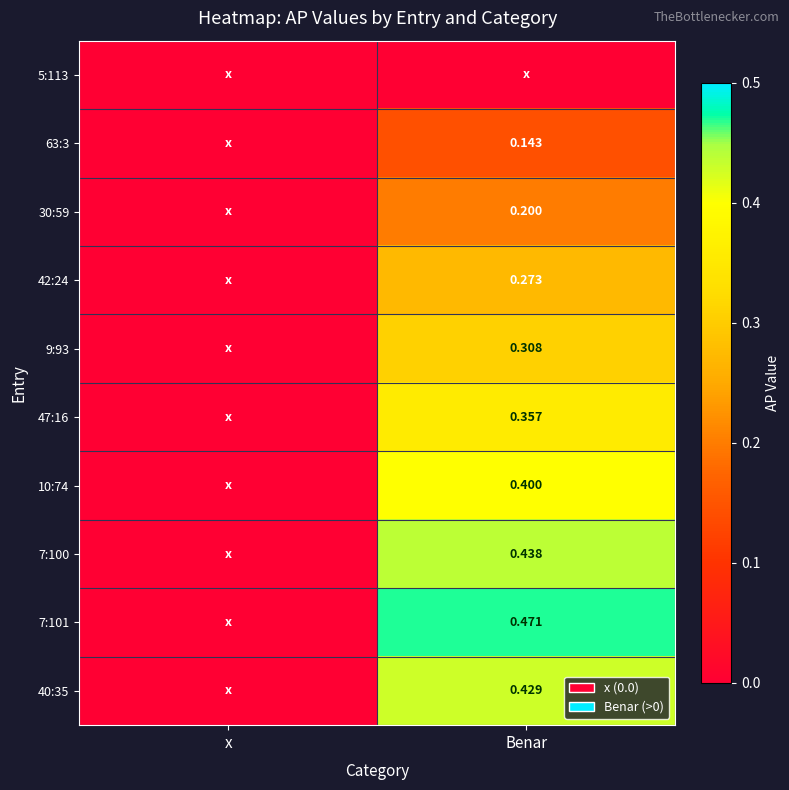

Where is 42:24 nearest to the value 0?

x